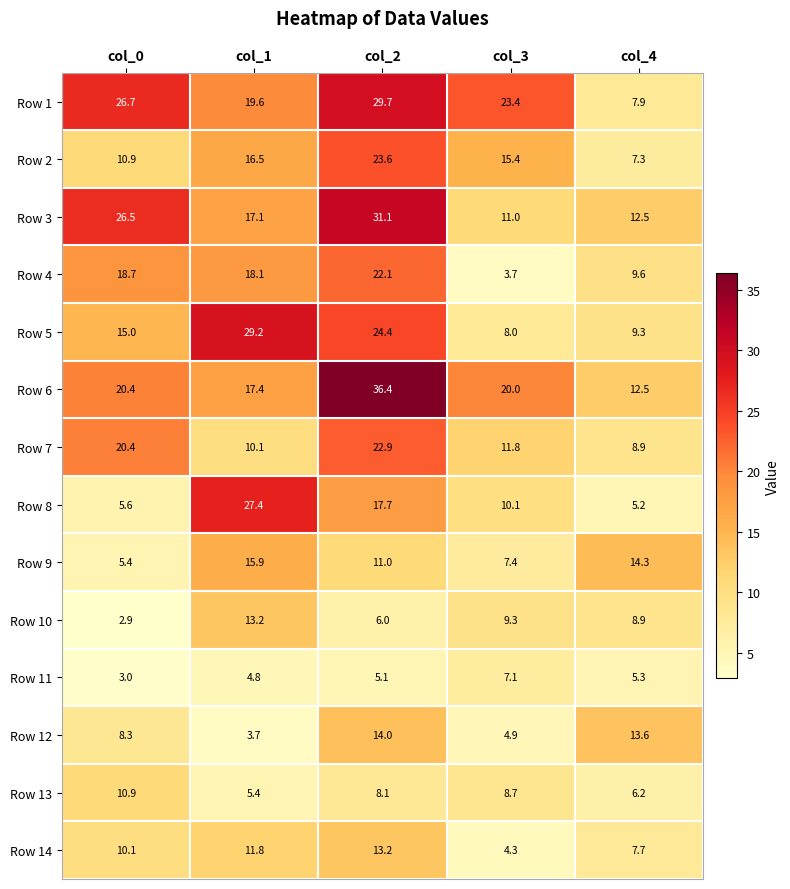

What is the maximum value for Row 5?

29.2